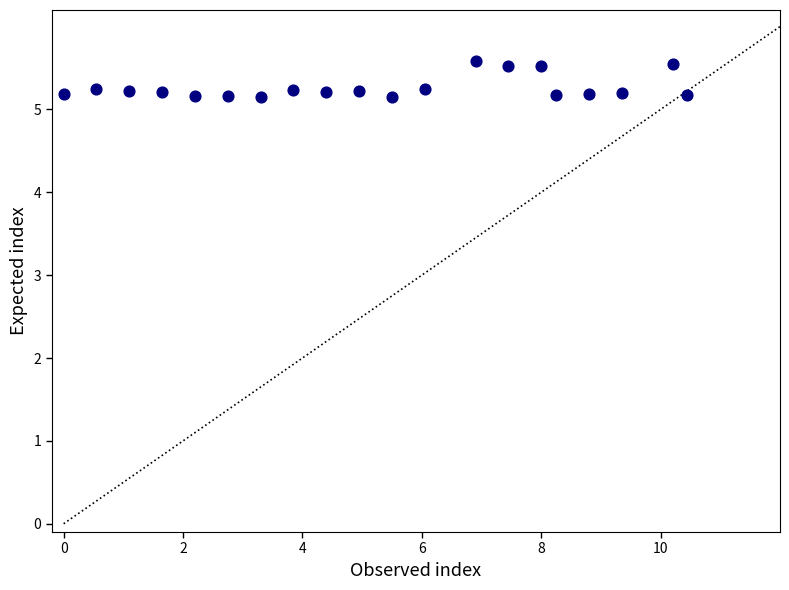

What is the range of Y values (max minus min)?

0.4